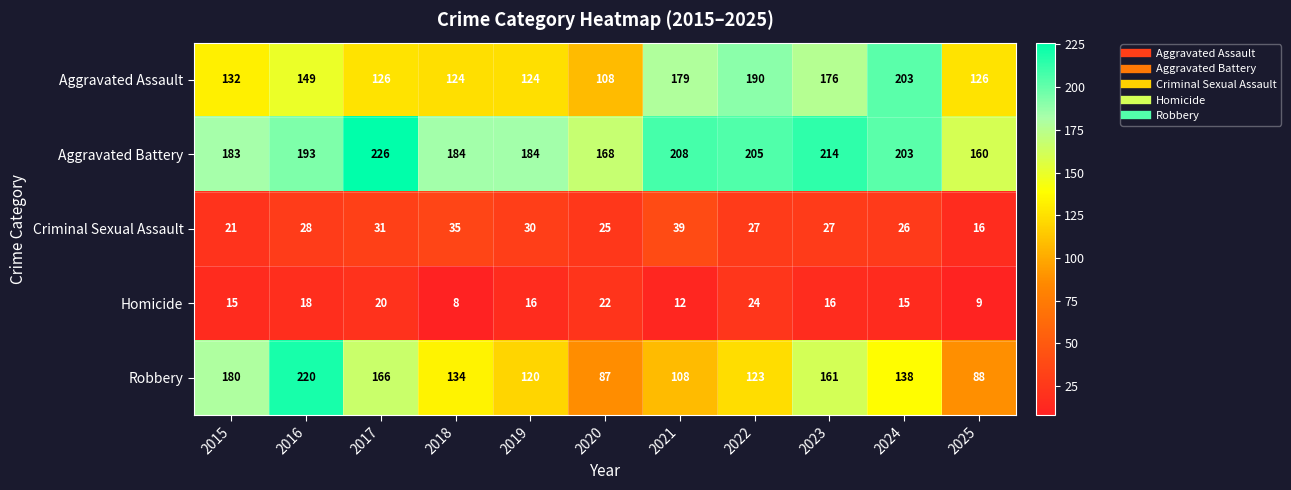

What is the spread (max minus min) of values at 2021?

196